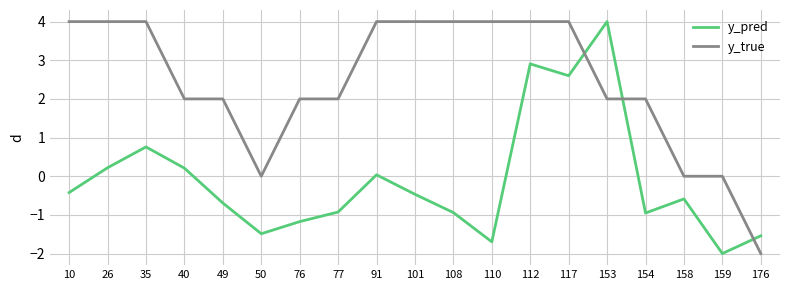

What is the minimum value for y_pred?

-2.0